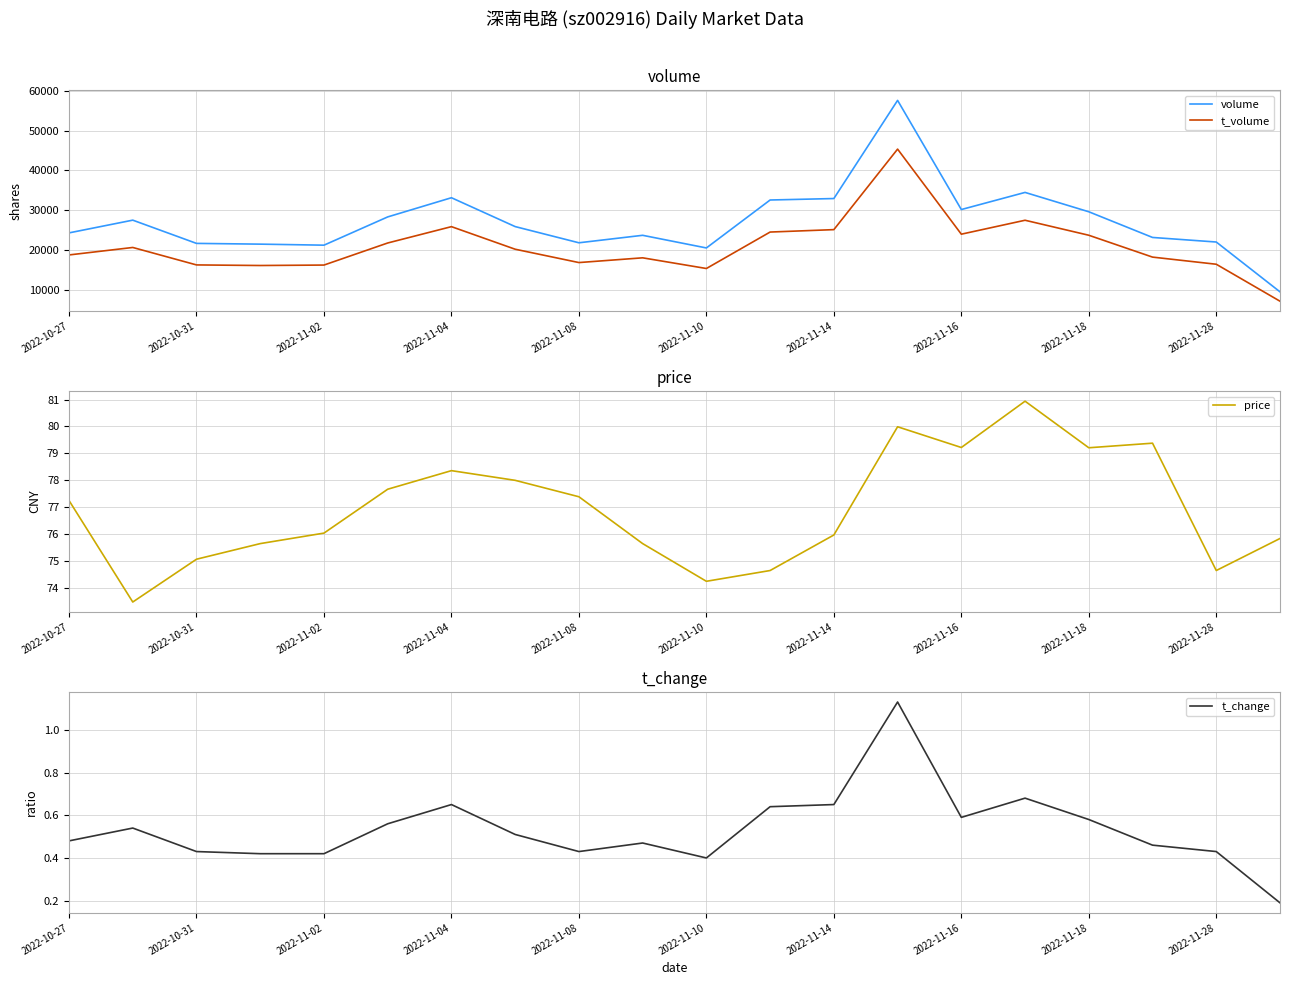

True or false: volume and t_volume intersect in this chart.

False